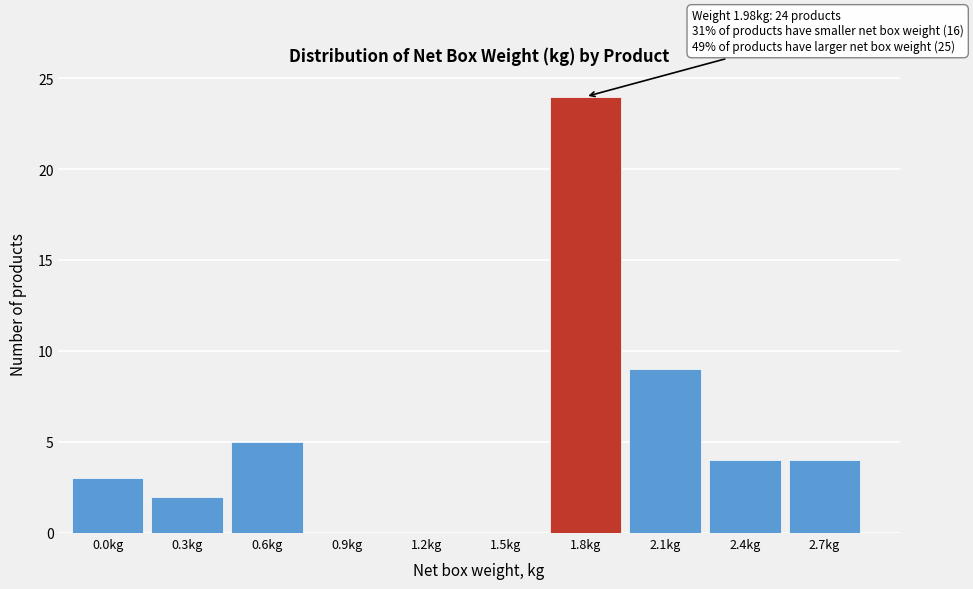

The value at 0.6kg is 5. True or false?

True